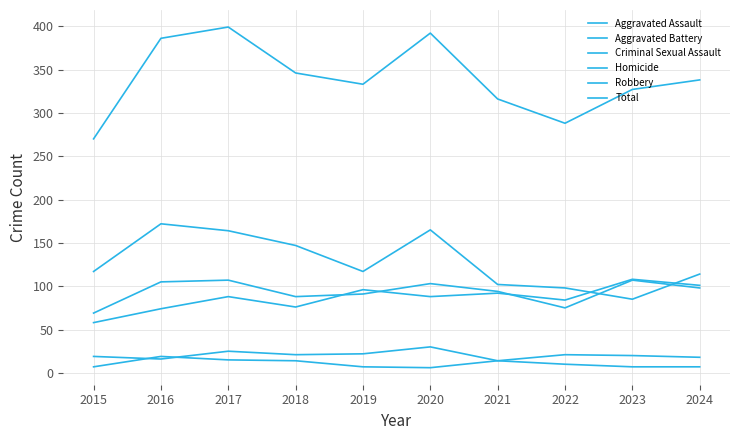

Does the chart display data point markers on the line(s)?

No